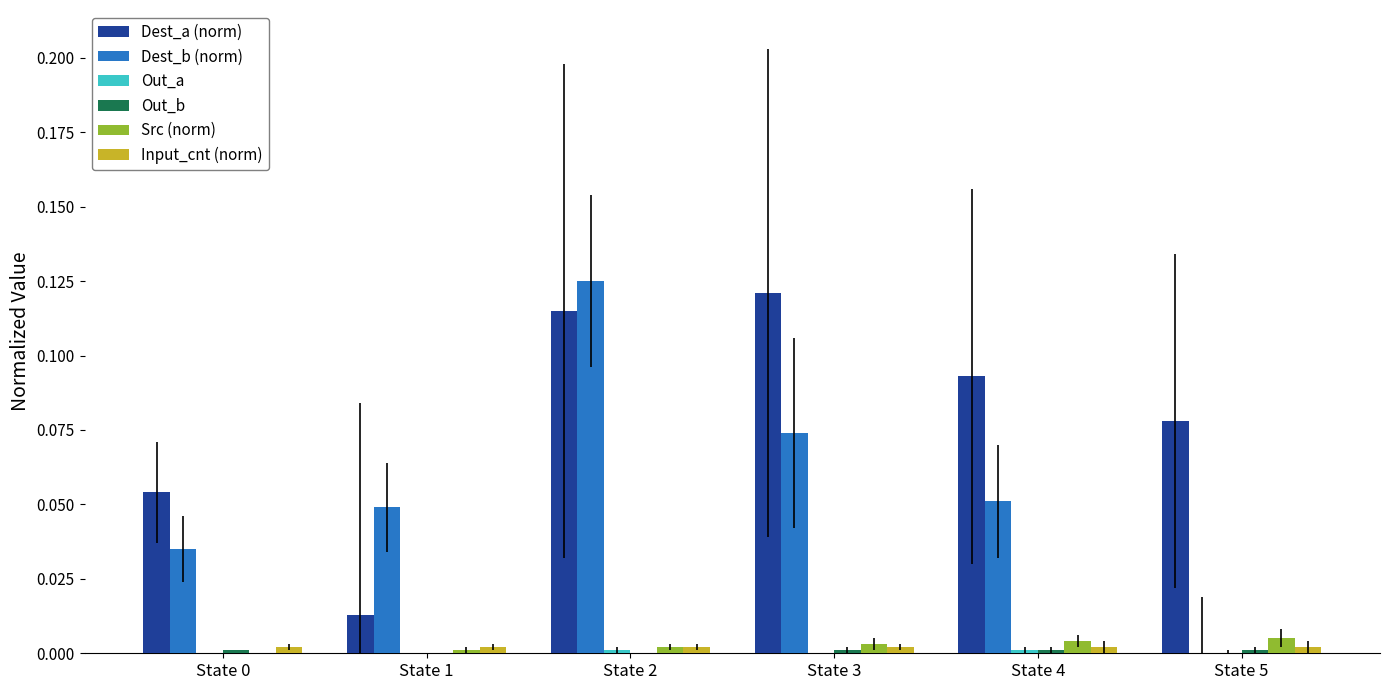

How many data points in Src (norm) are above 0?

5